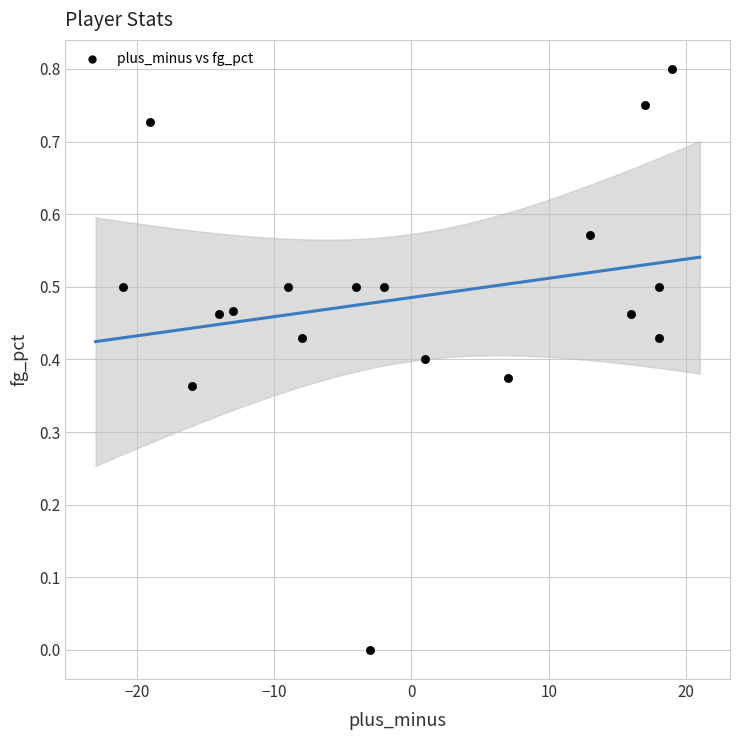

What is the range of X values (max minus min)?

40.0